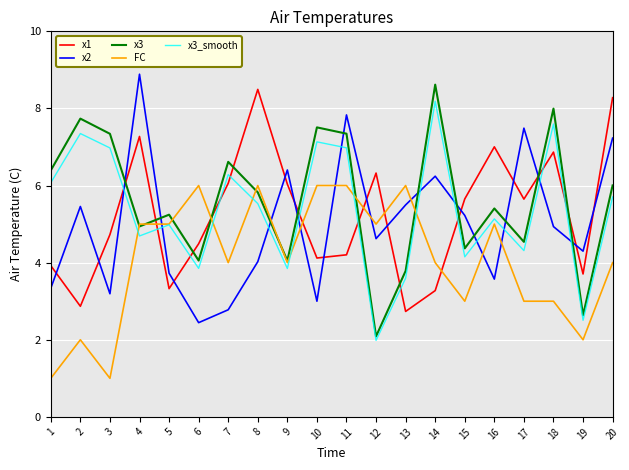

Rank the series at 12 from highest to lowest value.

x1, FC, x2, x3, x3_smooth